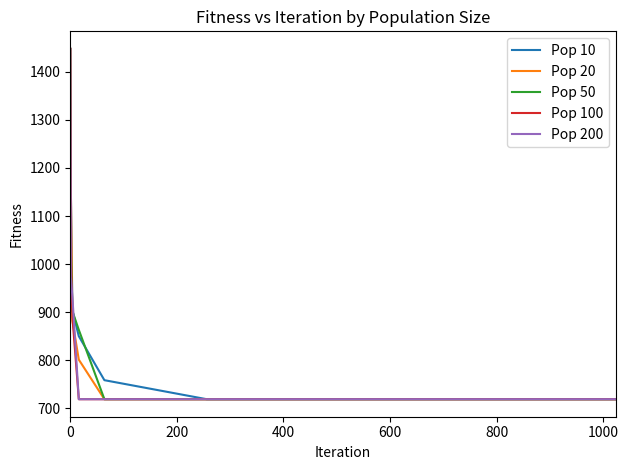

What is the highest value of the Pop 200 series?

1447.9